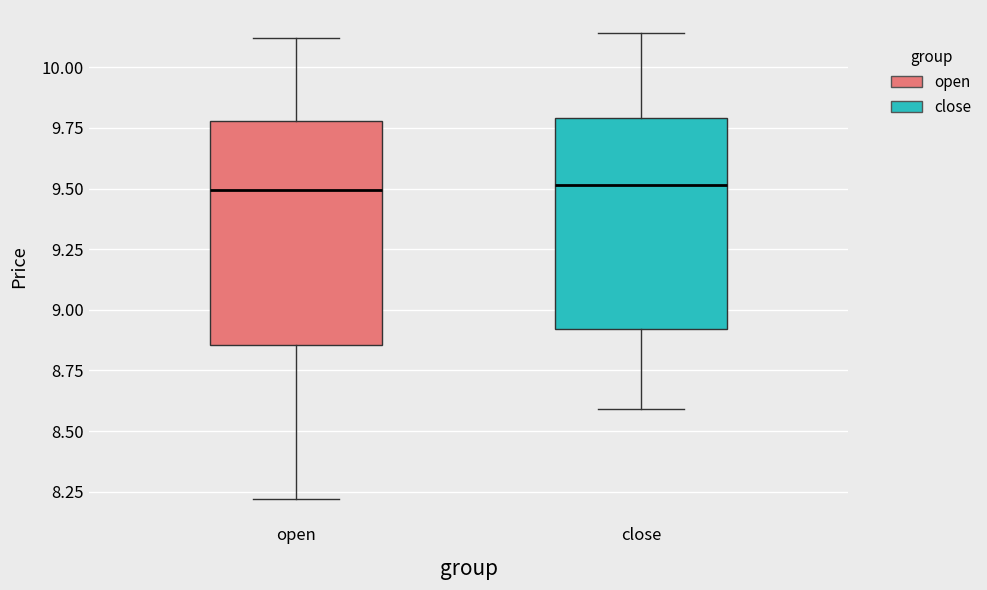

Reading left to right, transcribe this box plot: for each box, give where its median line is, the range the box spans, and where its two whiskers end, as read against the y-axis. The values are not printed on the chart, so give them approximately, as read against the axis.

open: median 9.50, box 8.85 to 9.80, whiskers 8.20 to 10.10
close: median 9.50, box 8.90 to 9.80, whiskers 8.60 to 10.15